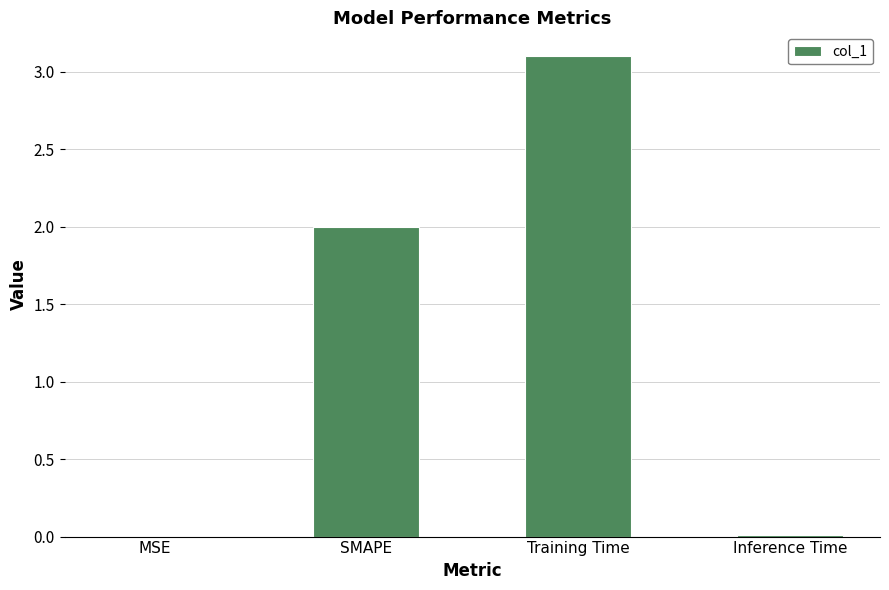

What is the sum of all values?

5.1